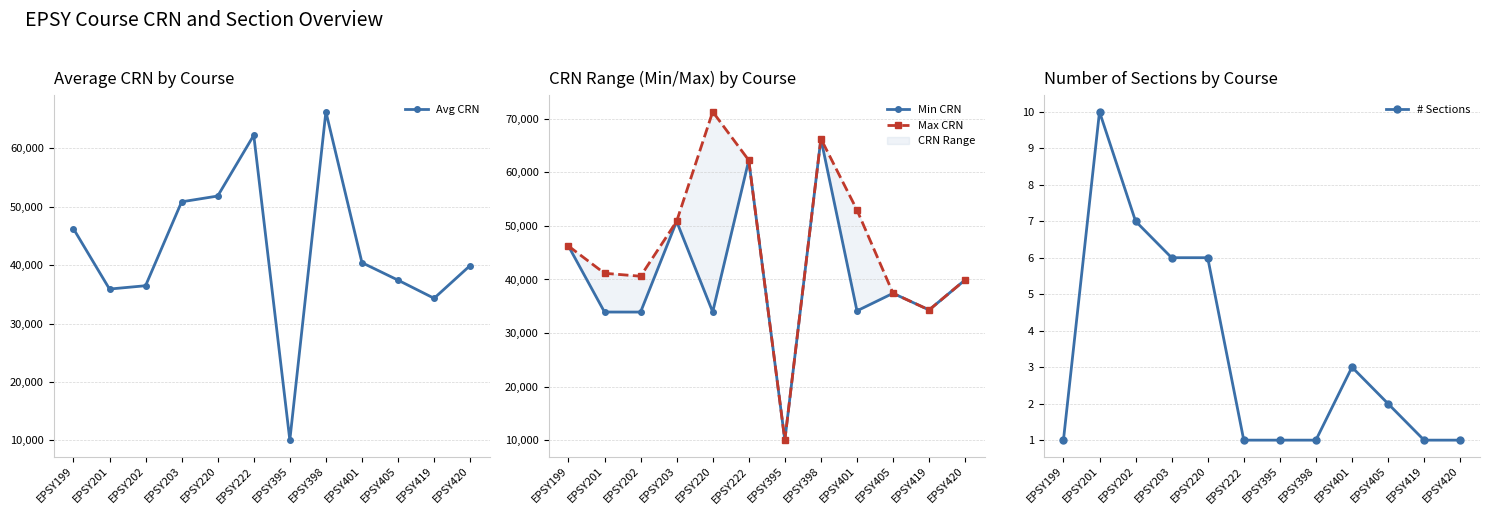

Where is Min CRN nearest to the value 38147?

EPSY405